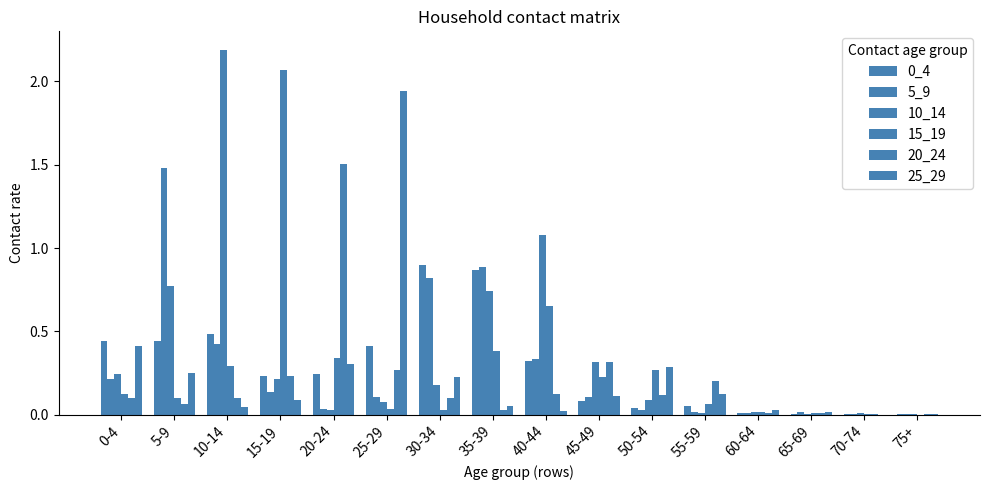

At 45-49, list the series in order from largest to smallest.

20_24, 10_14, 15_19, 25_29, 5_9, 0_4